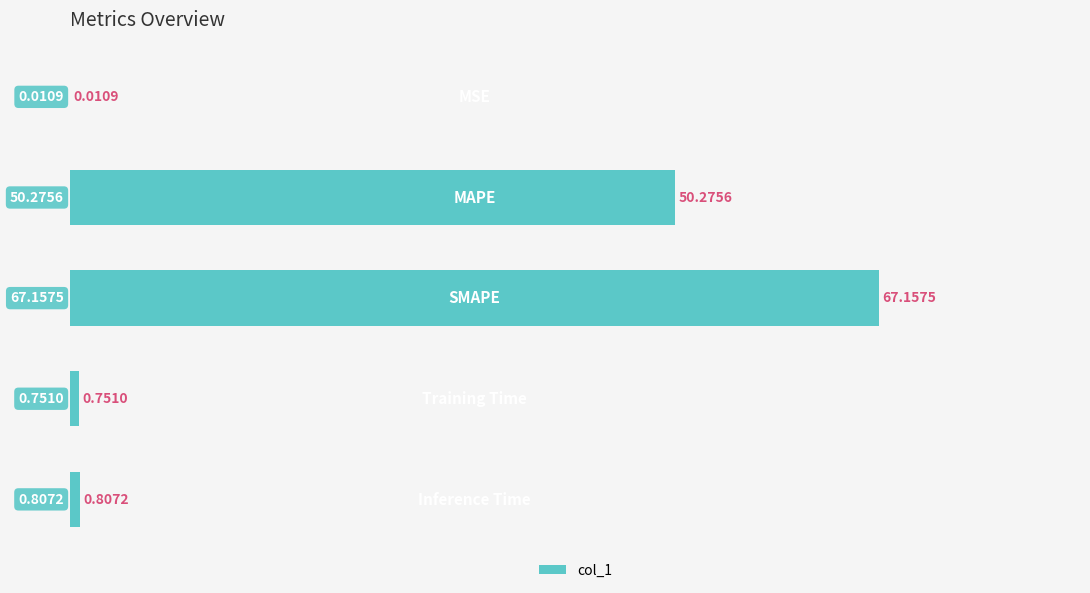

What is the average value?

23.8